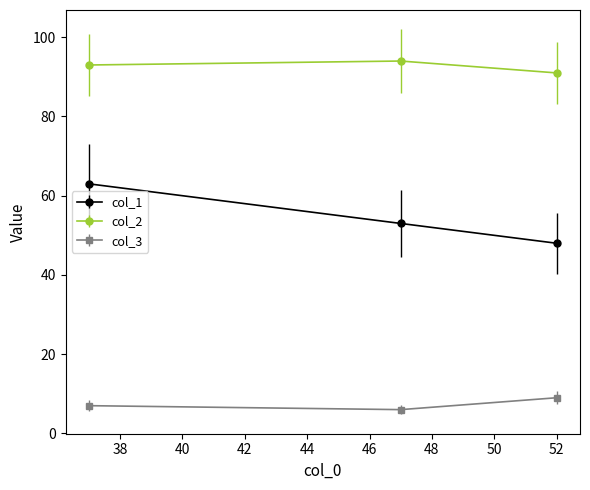

At how many categories does at least one series exceed 81?

3